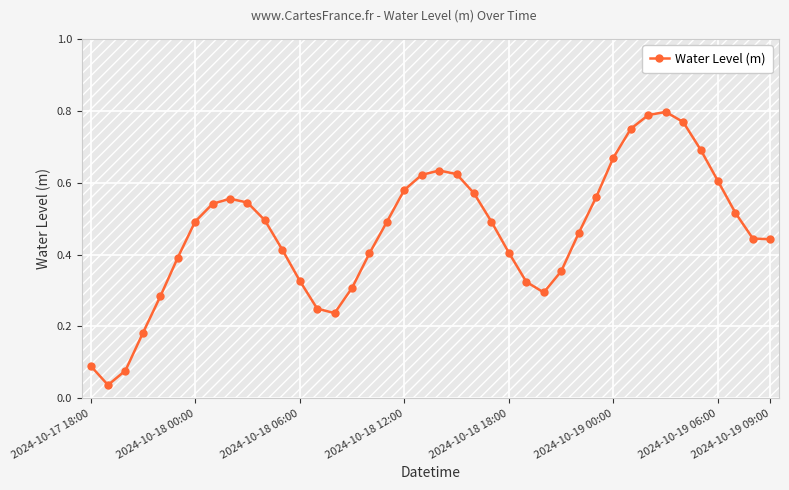

True or false: the data has more than 0 interior local peaks.

True